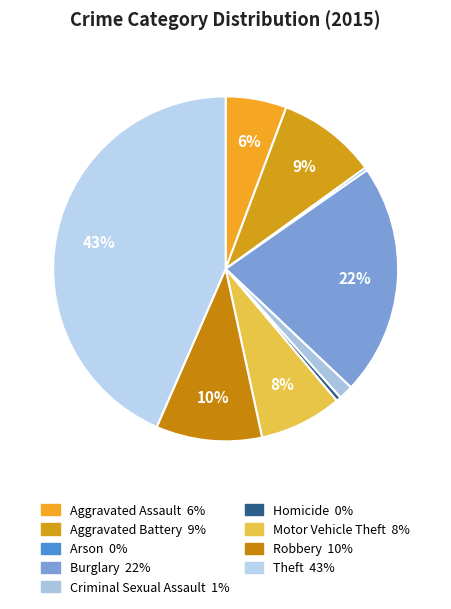

Which has a higher value, Motor Vehicle Theft or Arson?

Motor Vehicle Theft